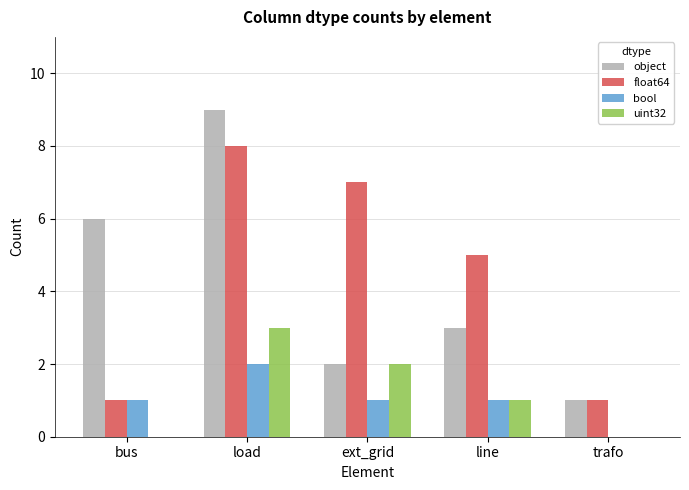

At which category is the sum across all series the highest?

load